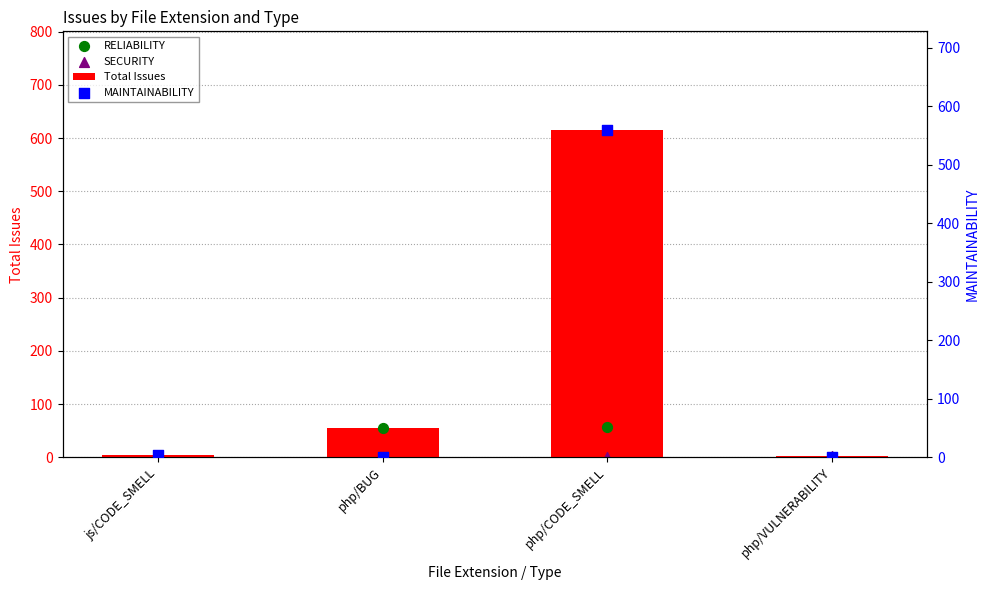

Is the value of SECURITY at php/CODE_SMELL greater than the value of Total Issues at php/CODE_SMELL?

No